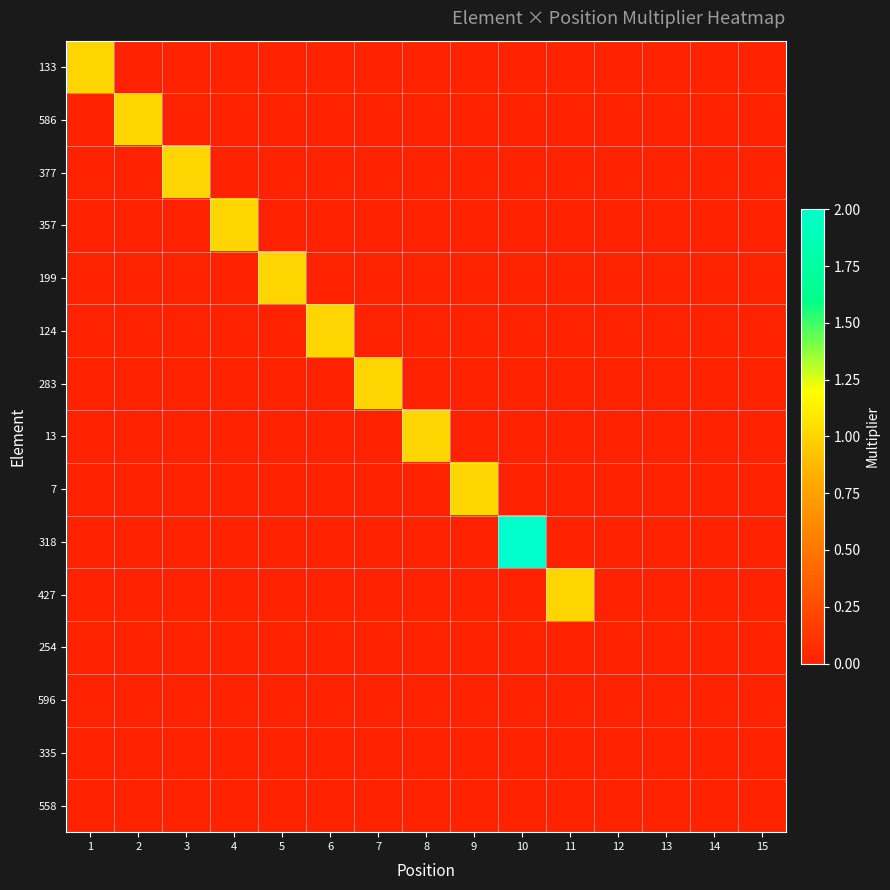

Rank the series by their maximum value, from lowest to highest.

254, 596, 335, 558, 133, 586, 377, 357, 199, 124, 283, 13, 7, 427, 318